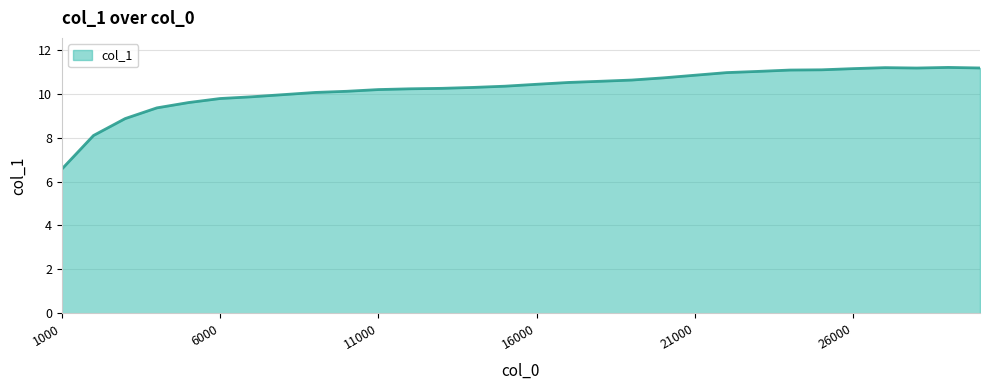

What is the minimum value shown in the chart?

6.6